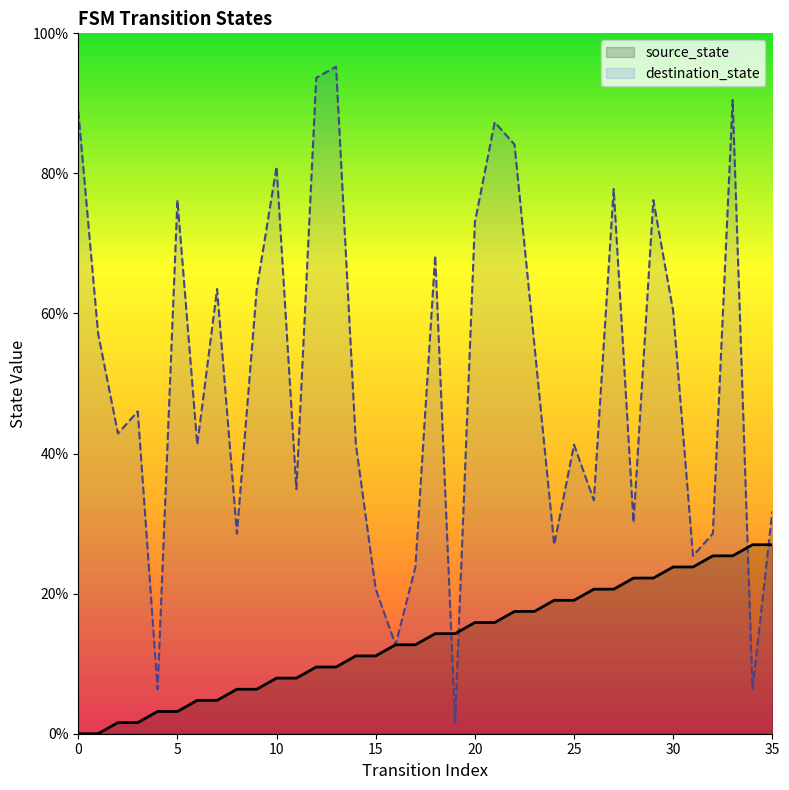

Reading right to left, transcribe all the data shown in this chart.

source_state: 27.0	27.0	25.4	25.4	23.8	23.8	22.2	22.2	20.6	20.6	19.0	19.0	17.5	17.5	15.9	15.9	14.3	14.3	12.7	12.7	11.1	11.1	9.5	9.5	7.9	7.9	6.3	6.3	4.8	4.8	3.2	3.2	1.6	1.6	0.0	0.0
destination_state: 31.7	6.3	90.5	28.6	25.4	60.3	76.2	30.2	77.8	33.3	41.3	27.0	55.6	84.1	87.3	73.0	1.6	68.3	23.8	12.7	20.6	41.3	95.2	93.7	34.9	81.0	63.5	28.6	63.5	41.3	76.2	6.3	46.0	42.9	57.1	88.9